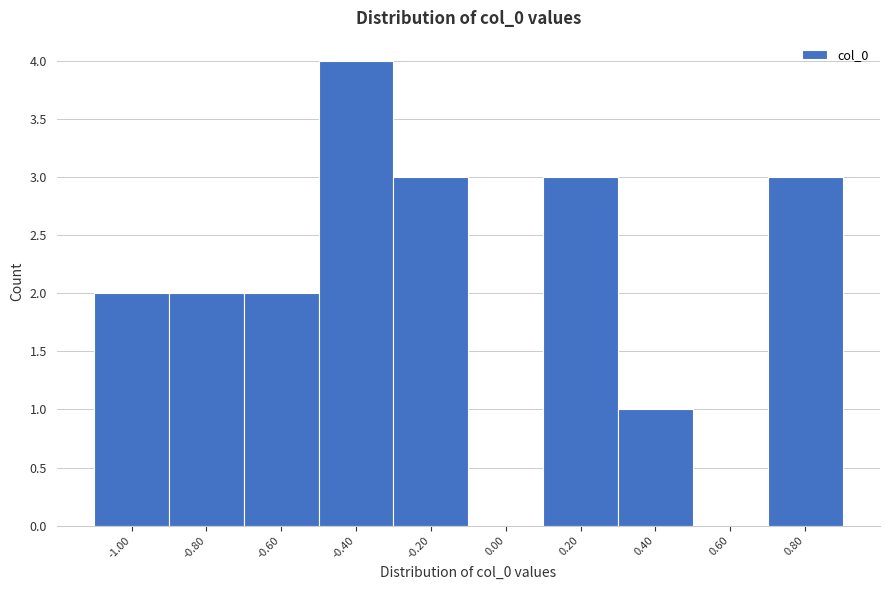

Reading left to right, what are all the values shown in this chart?

-1.00=2	-0.80=2	-0.60=2	-0.40=4	-0.20=3	0.00=0	0.20=3	0.40=1	0.60=0	0.80=3